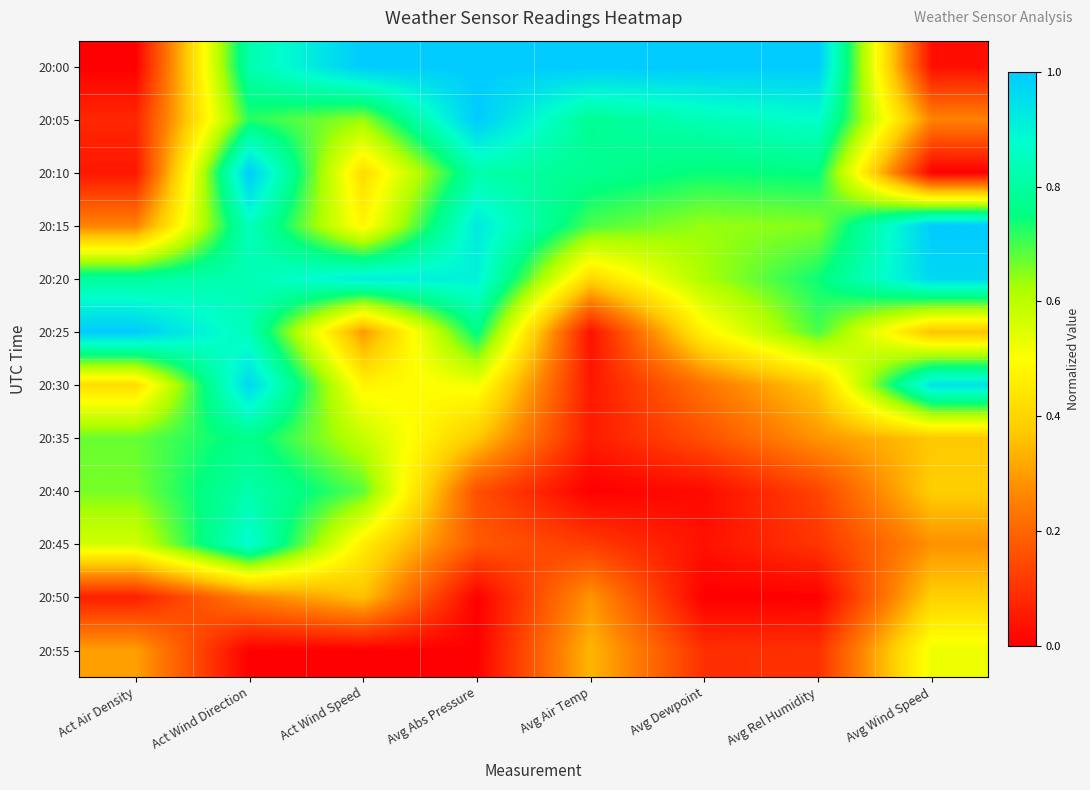

List the series in order of their peak value, lowest first.

20:50, 20:55, 20:35, 20:40, 20:45, 20:20, 20:30, 20:00, 20:05, 20:10, 20:15, 20:25